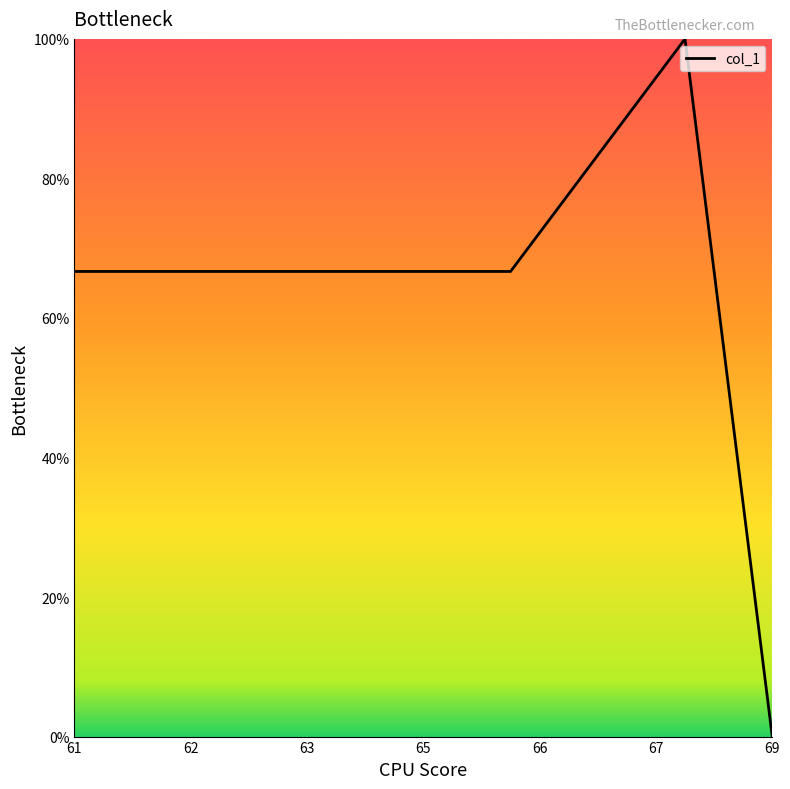

What is the greatest value displayed?

100.0